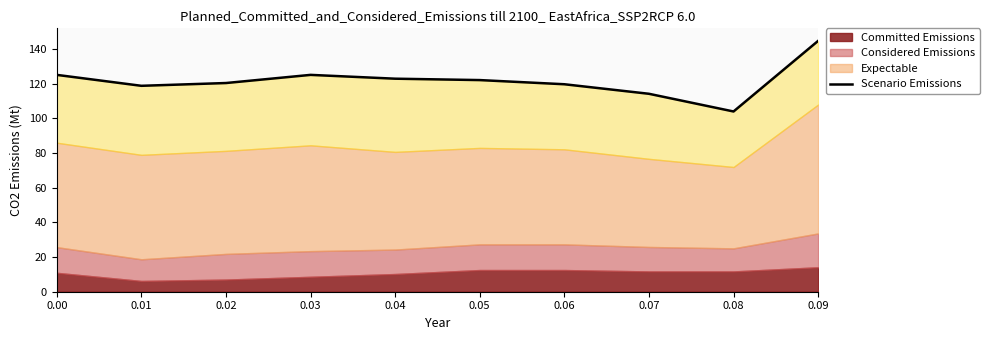

Reading right to left, transcribe all the data shown in this chart.

0.09=144.6	0.08=103.9	0.07=114.1	0.06=119.6	0.05=122.0	0.04=122.8	0.03=125.0	0.02=120.3	0.01=118.7	0.00=125.0